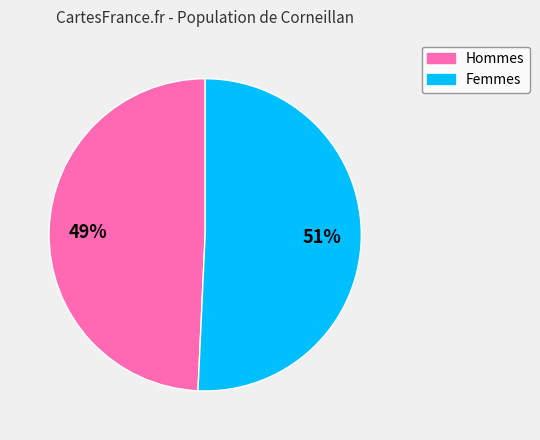

Is it true that Femmes is 51% of the pie?

True